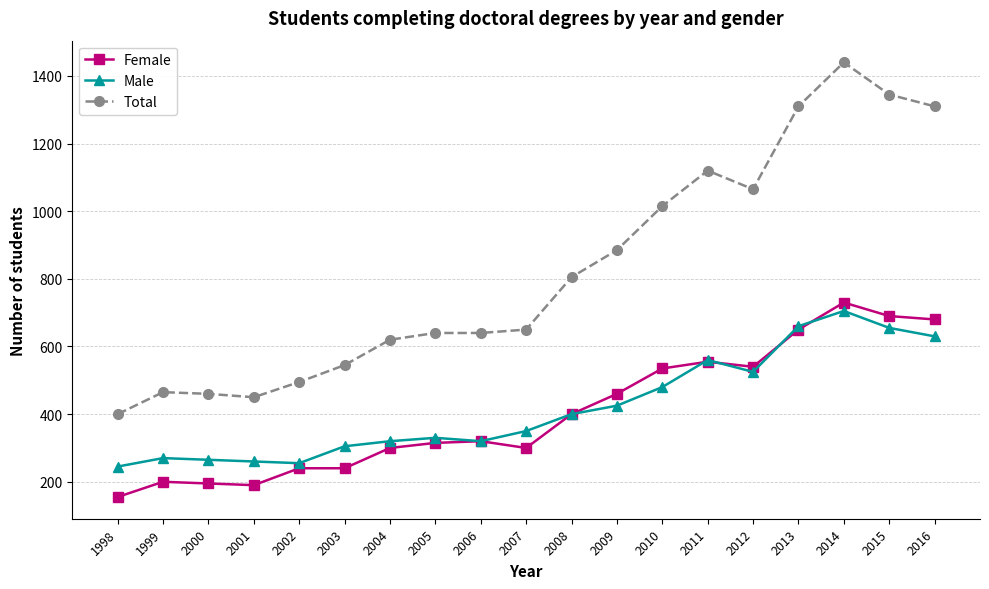

What is the minimum value for Female?

155